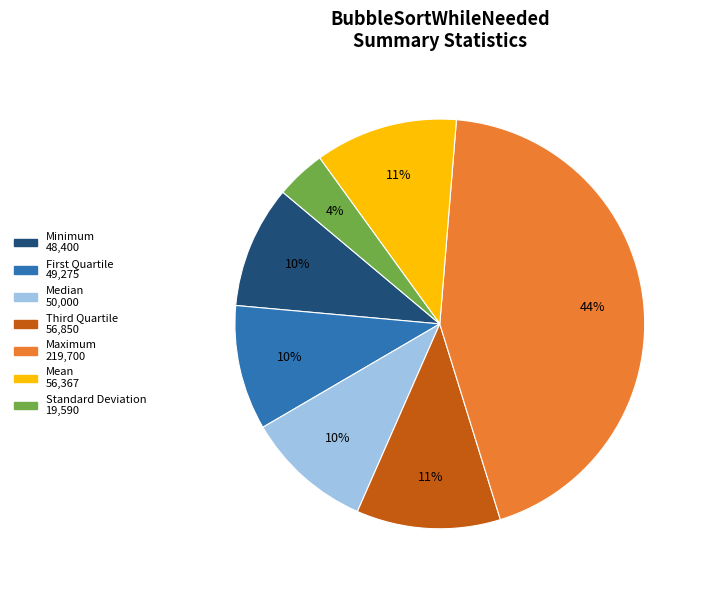

To the nearest percent, what is the average slice percentage?

14%